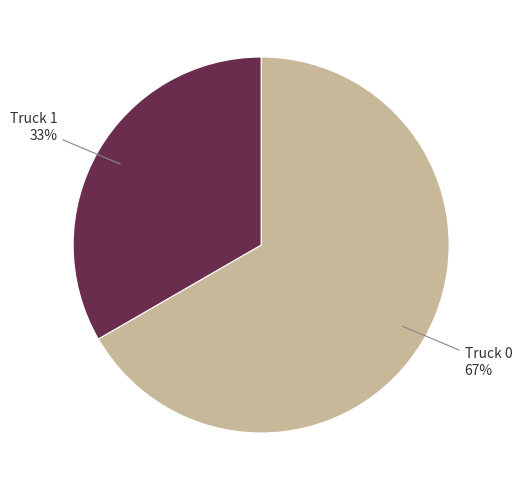

Does any single category account for the majority?

Yes